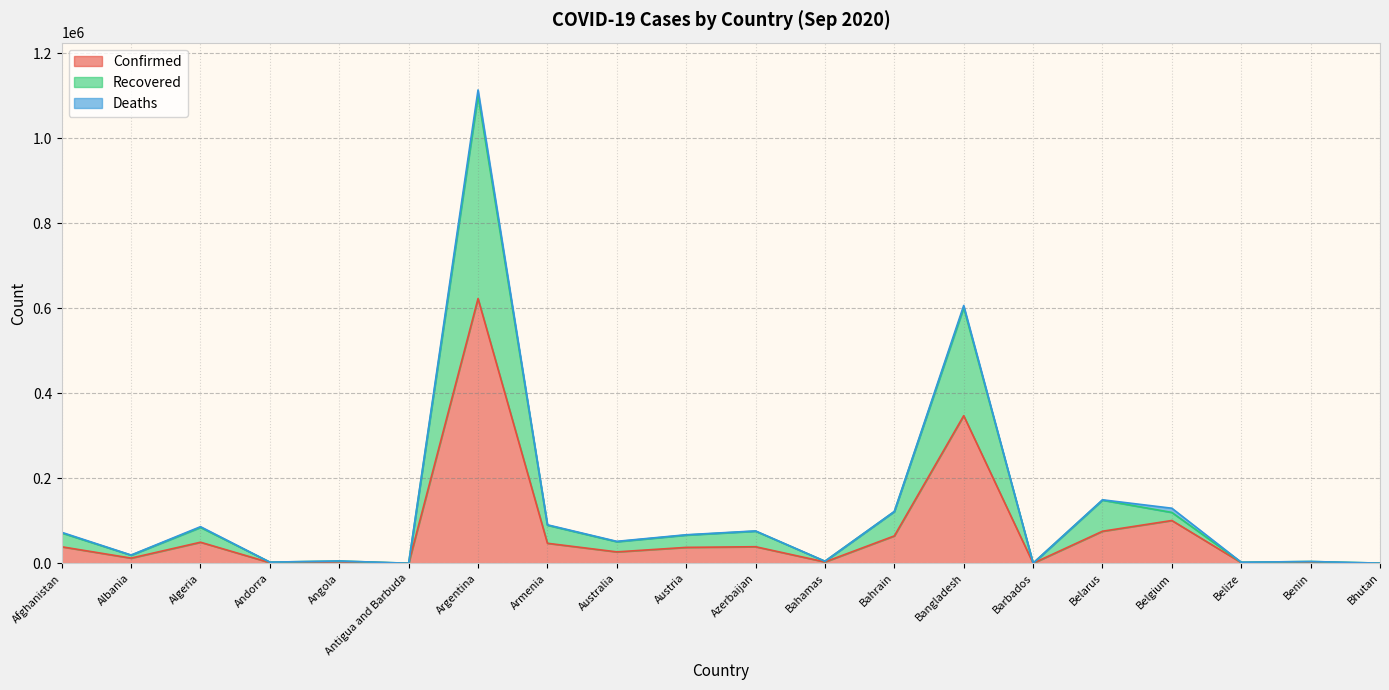

True or false: Confirmed has a value of 37474 at Austria.

True